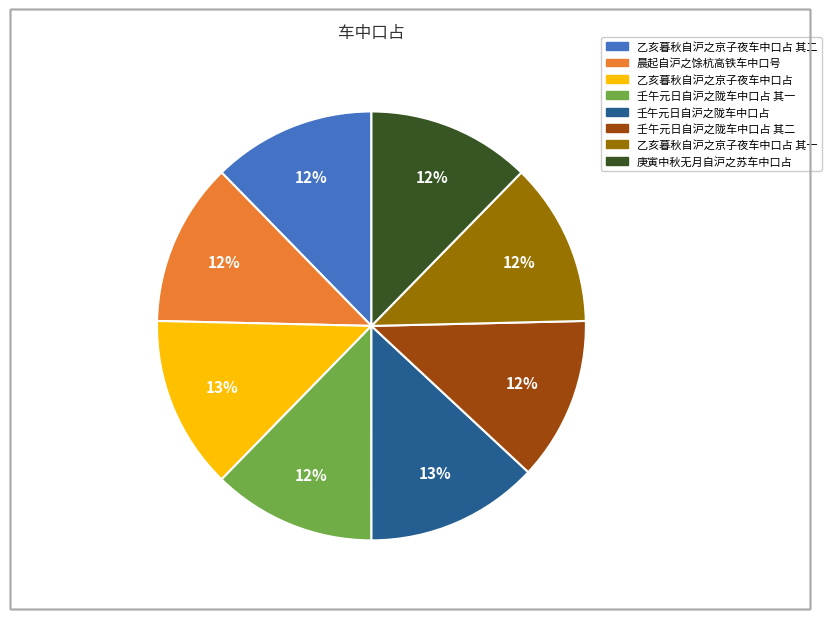

To the nearest percent, what is the average slice percentage?

12%